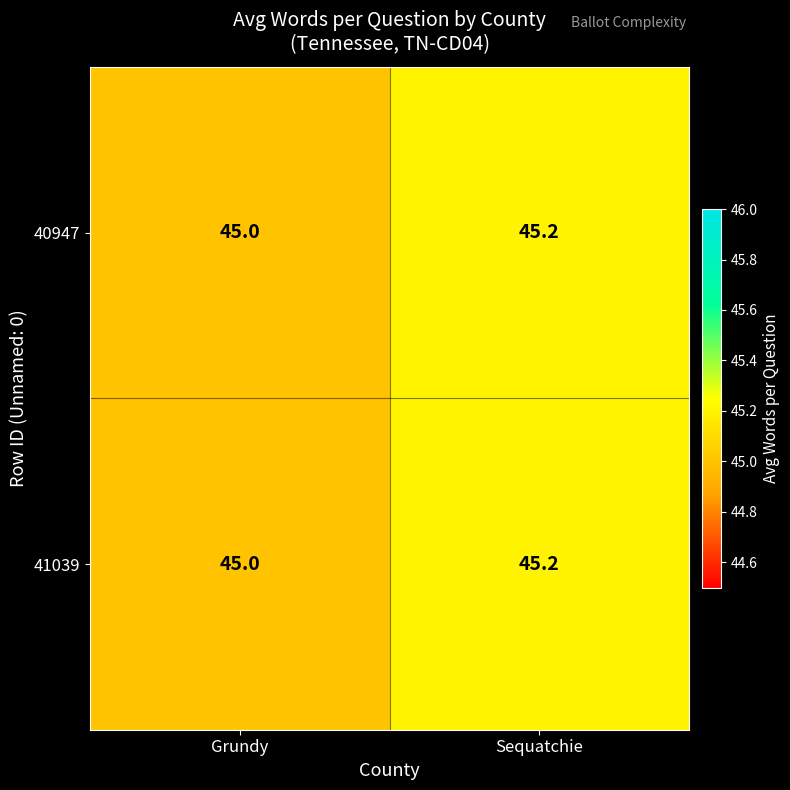

List the labels in order of 41039 value, smallest first.

Grundy, Sequatchie